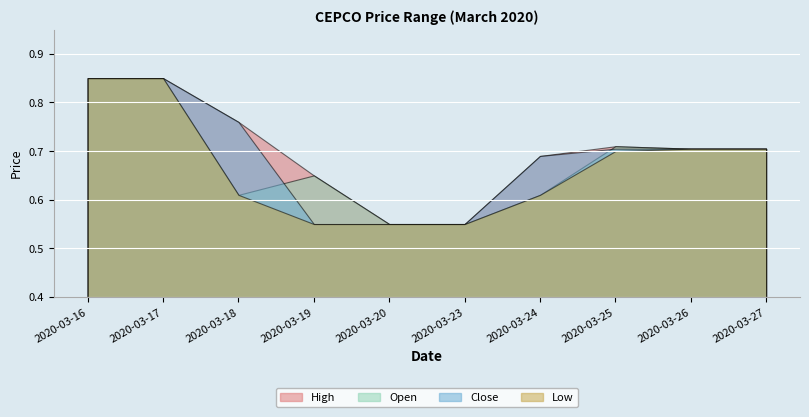

Rank the series by their average value, from highest to lowest.

high, close, open, low